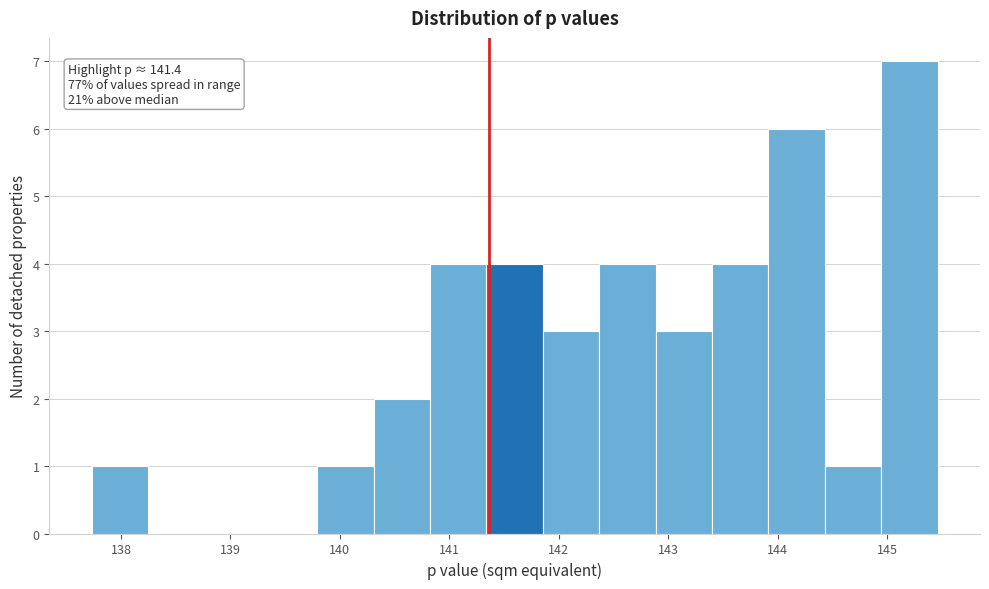

Over which range of the x-axis is the bar tallest?

144.9 to 145.5